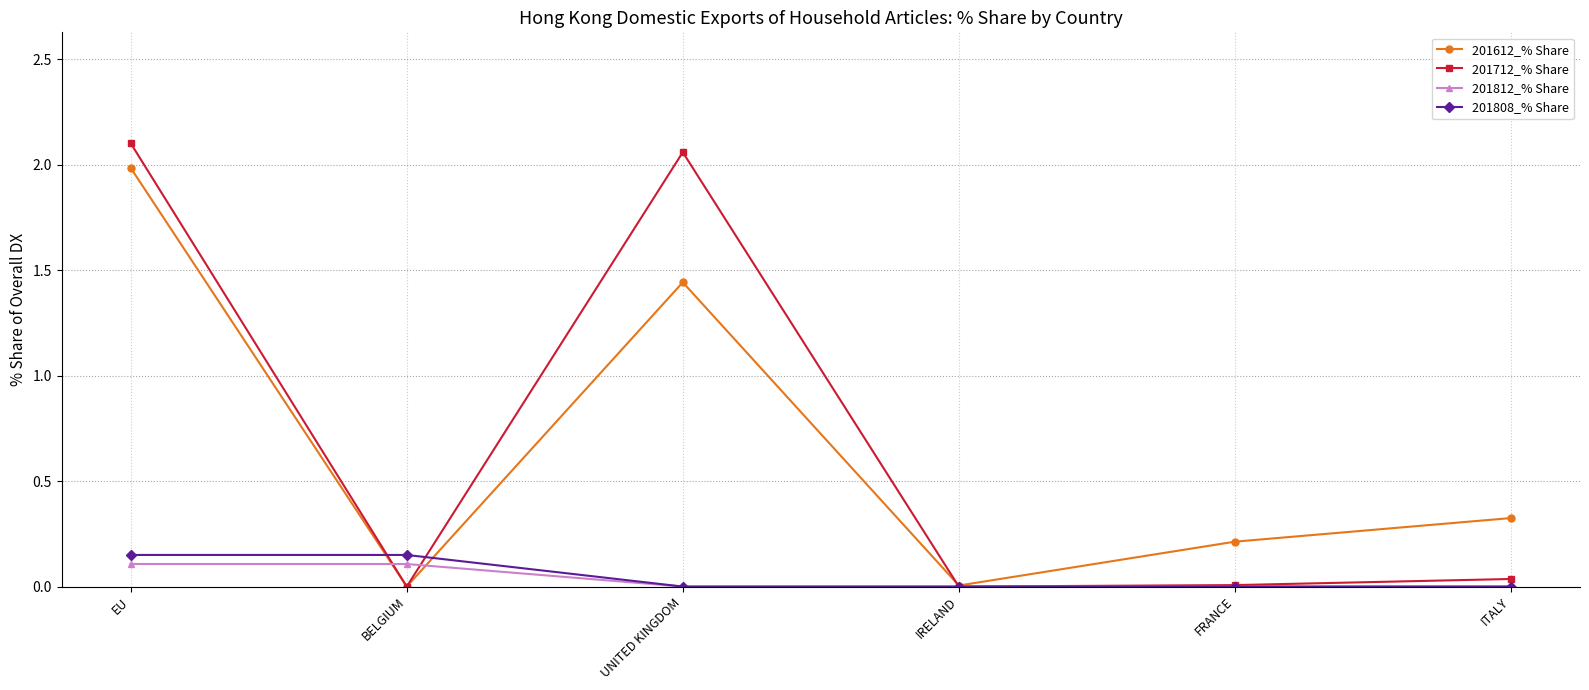

The 201808_% Share series shows 0.0 at UNITED KINGDOM. True or false?

True